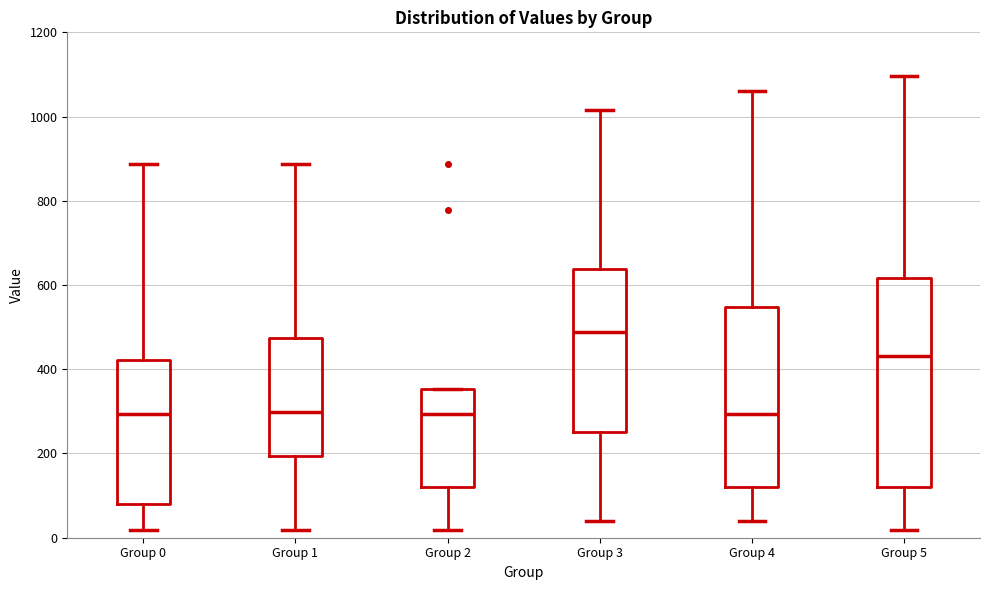

Reading left to right, transcribe this box plot: for each box, give where its median line is, the range the box spans, and where its two whiskers end, as read against the y-axis. The values are not printed on the chart, so give them approximately, as read against the axis.

Group 0: median 300, box 80 to 420, whiskers 20 to 880
Group 1: median 300, box 200 to 480, whiskers 20 to 880
Group 2: median 300, box 120 to 360, whiskers 20 to 360
Group 3: median 480, box 260 to 640, whiskers 40 to 1020
Group 4: median 300, box 120 to 540, whiskers 40 to 1060
Group 5: median 440, box 120 to 620, whiskers 20 to 1100